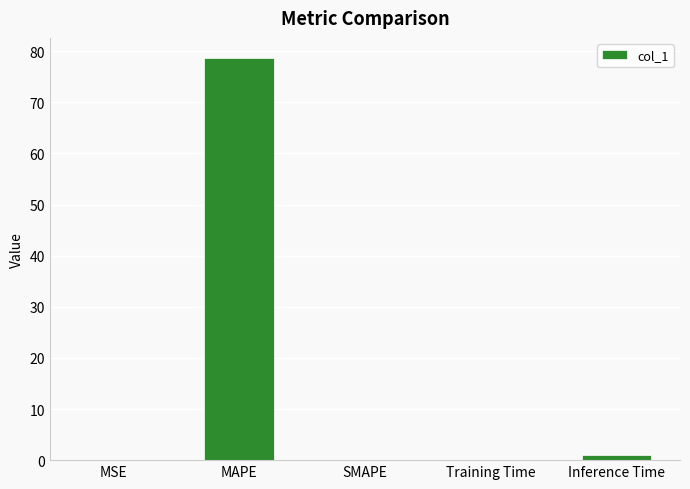

At which category does the chart reach its peak across all series?

MAPE